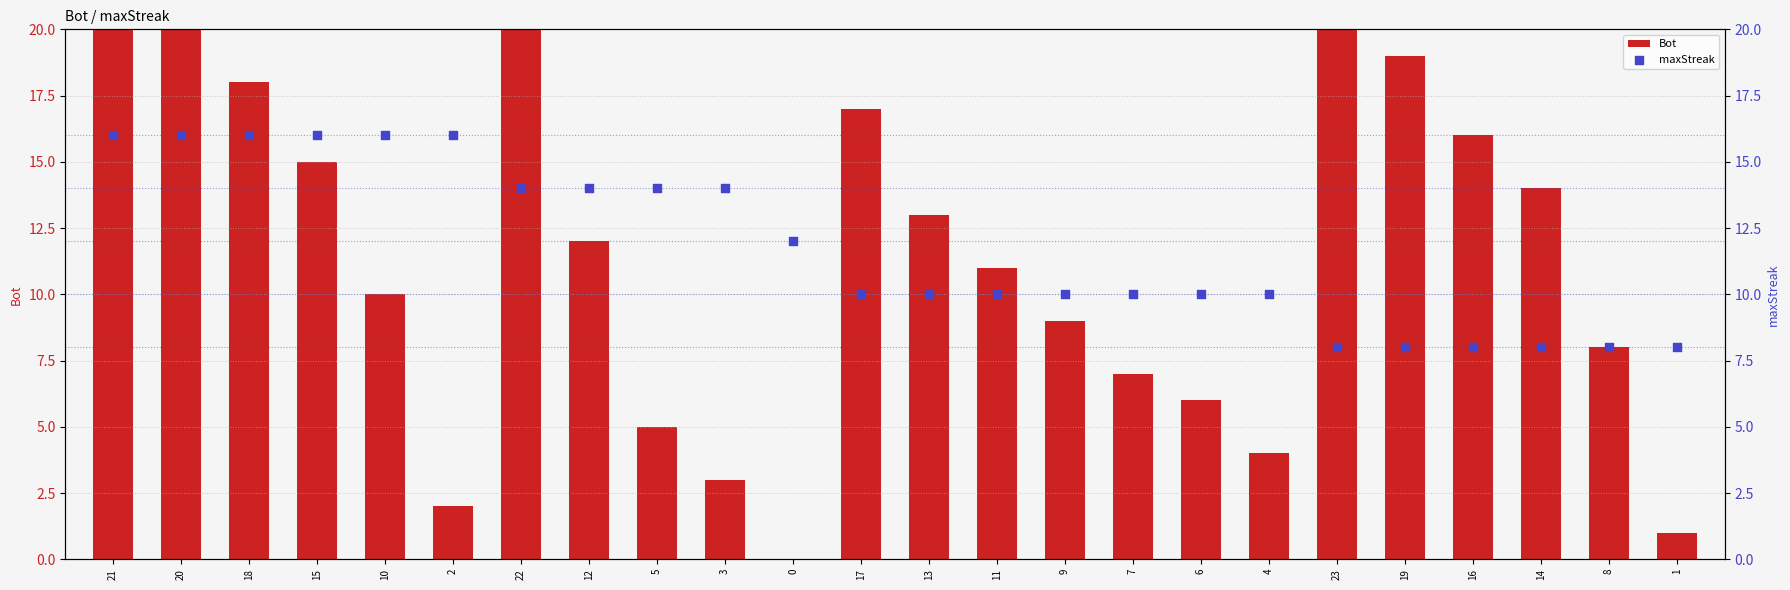

At how many categories does at least one series exceed 12?

16